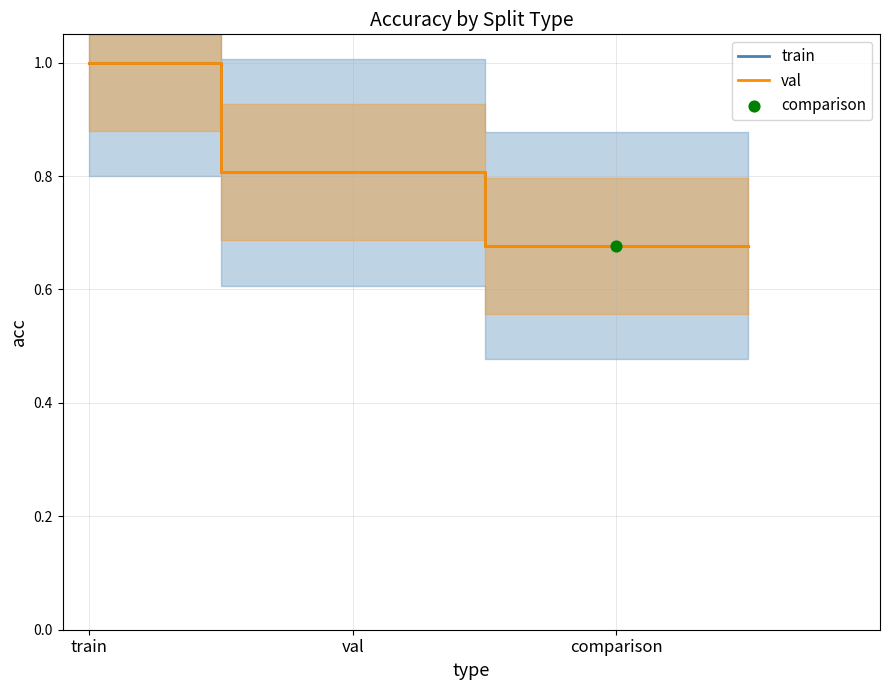

What are all the series names shown in the legend?

train, val